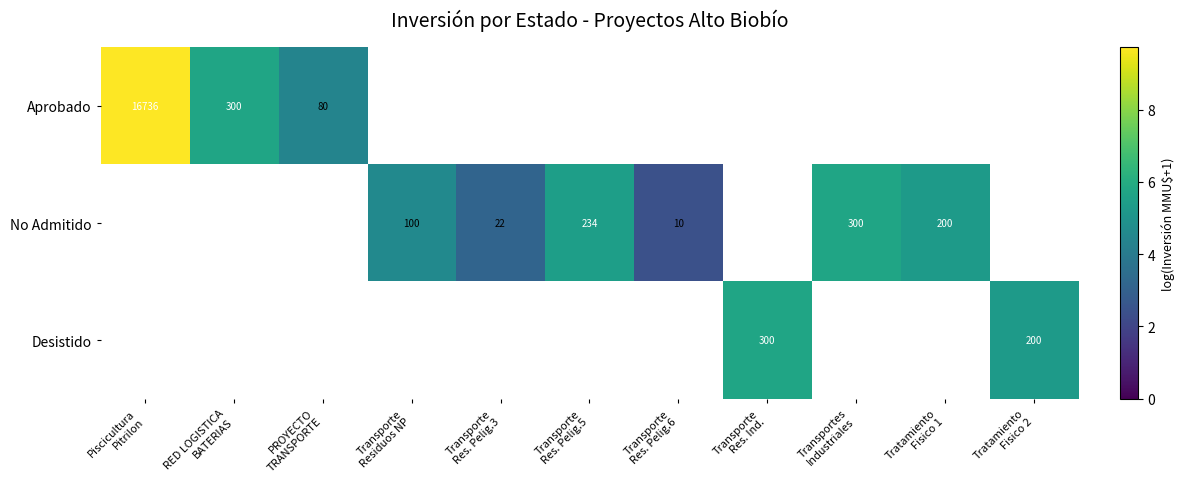

Which category has the highest value in the No Admitido series?

Piscicultura Pitrilon